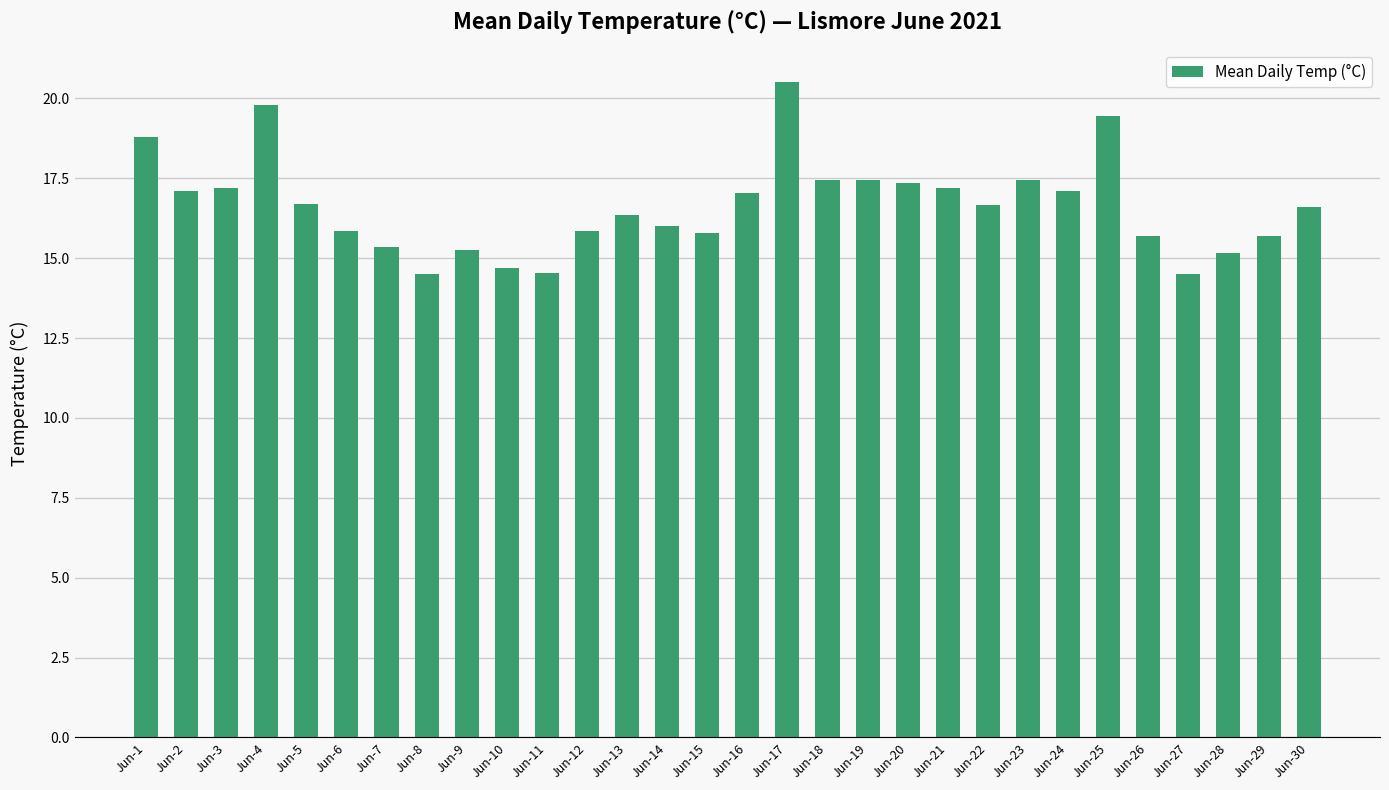

What is the value of the 27th bar from the left?

14.5